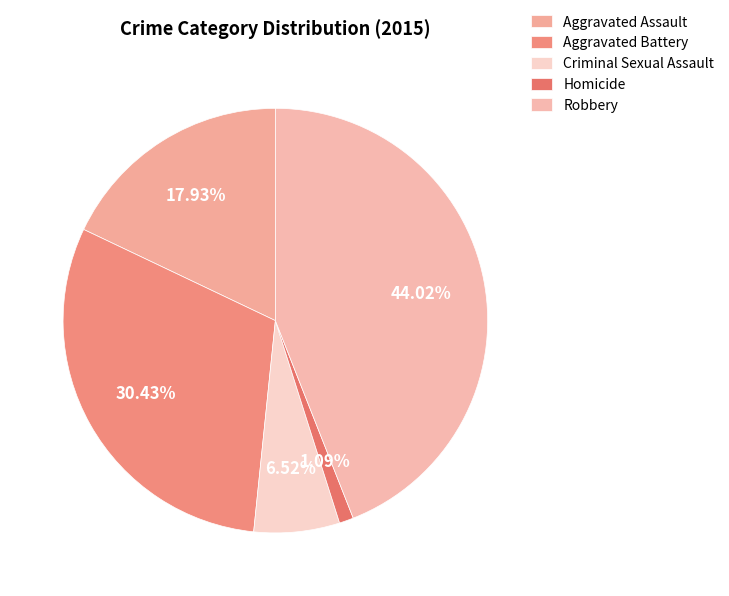

Is there a majority slice in this chart?

No